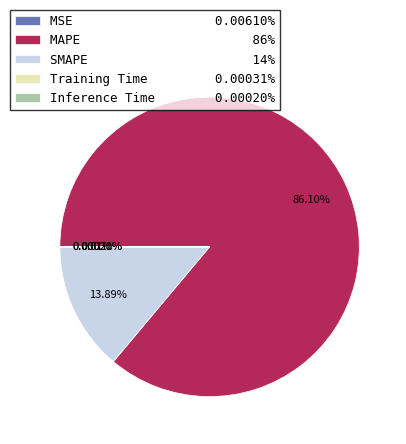

Is there a majority slice in this chart?

Yes